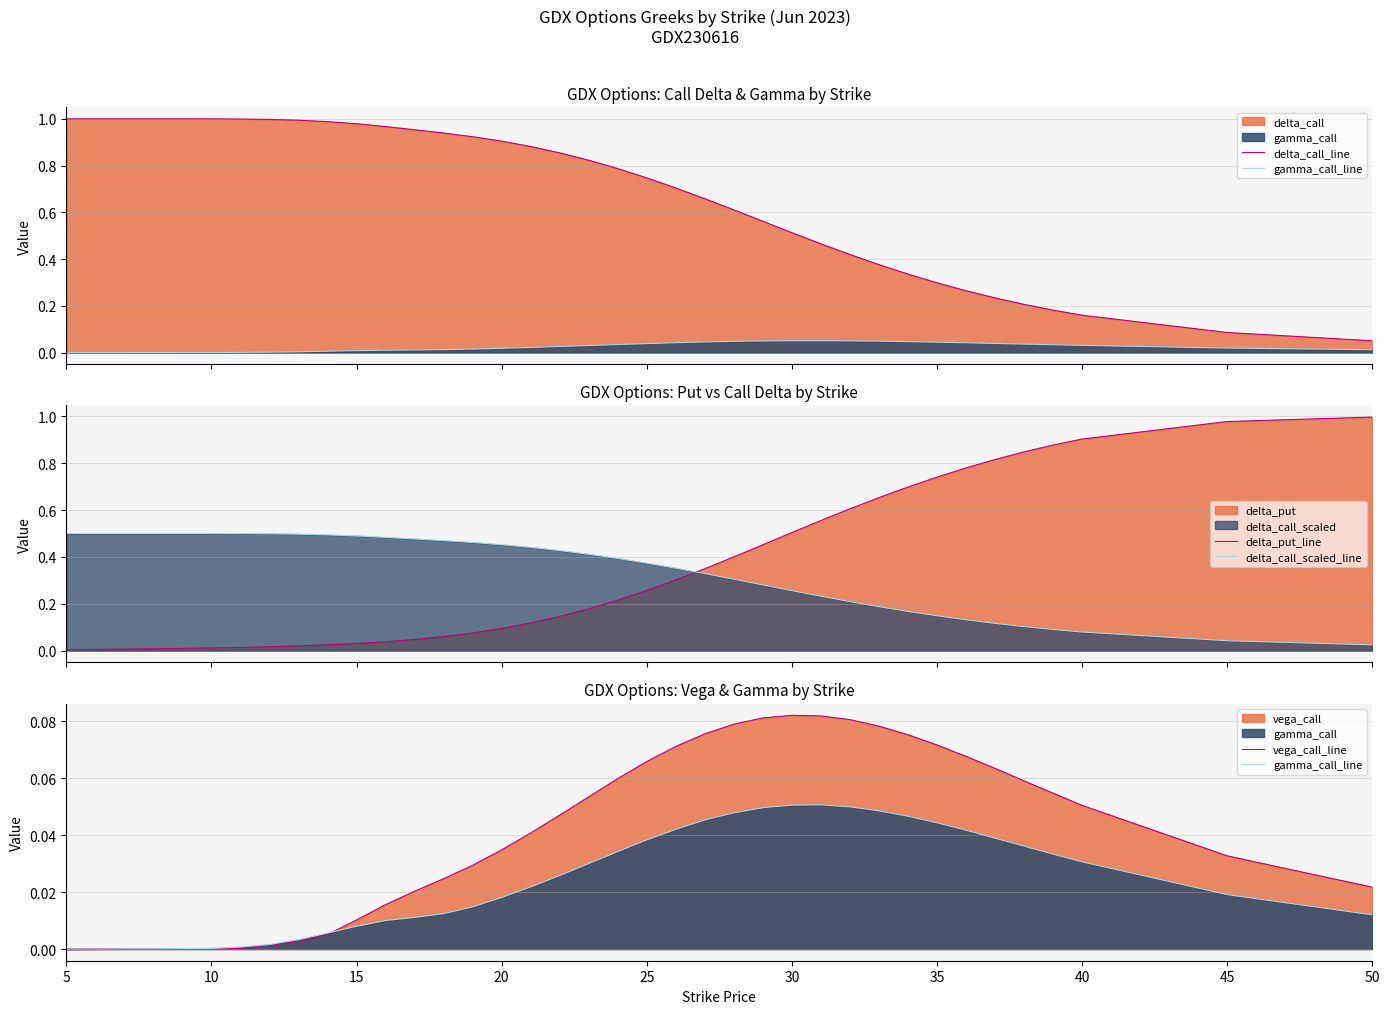

Does the chart have visible grid lines?

Yes